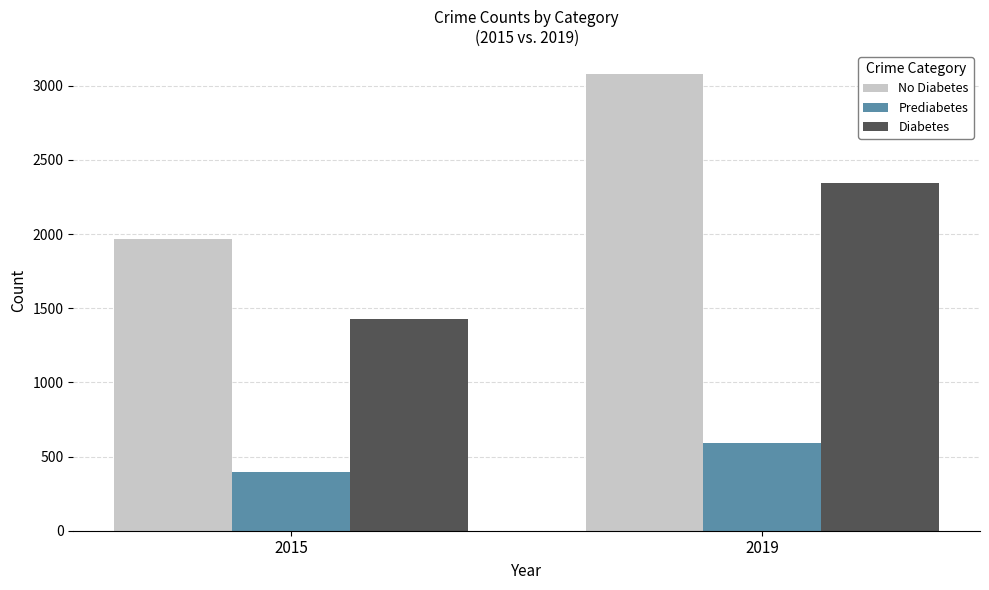

The value of Diabetes at 2015 is 1429. True or false?

True